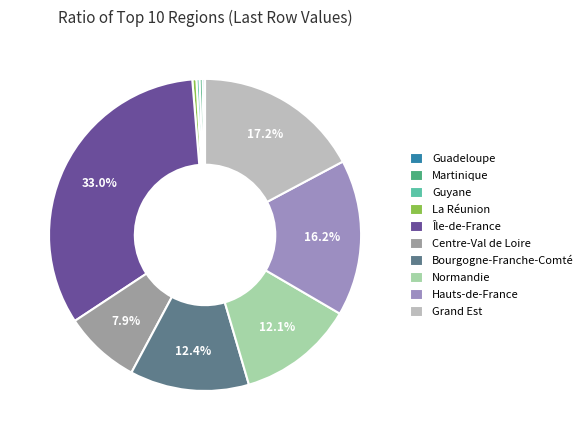

How many slices are in this pie chart?

10